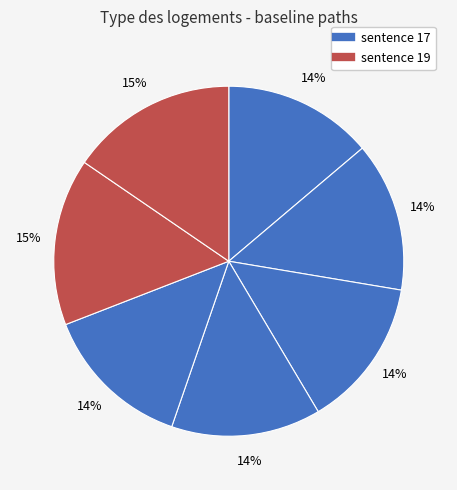

Count the number of slices in the pie.

7